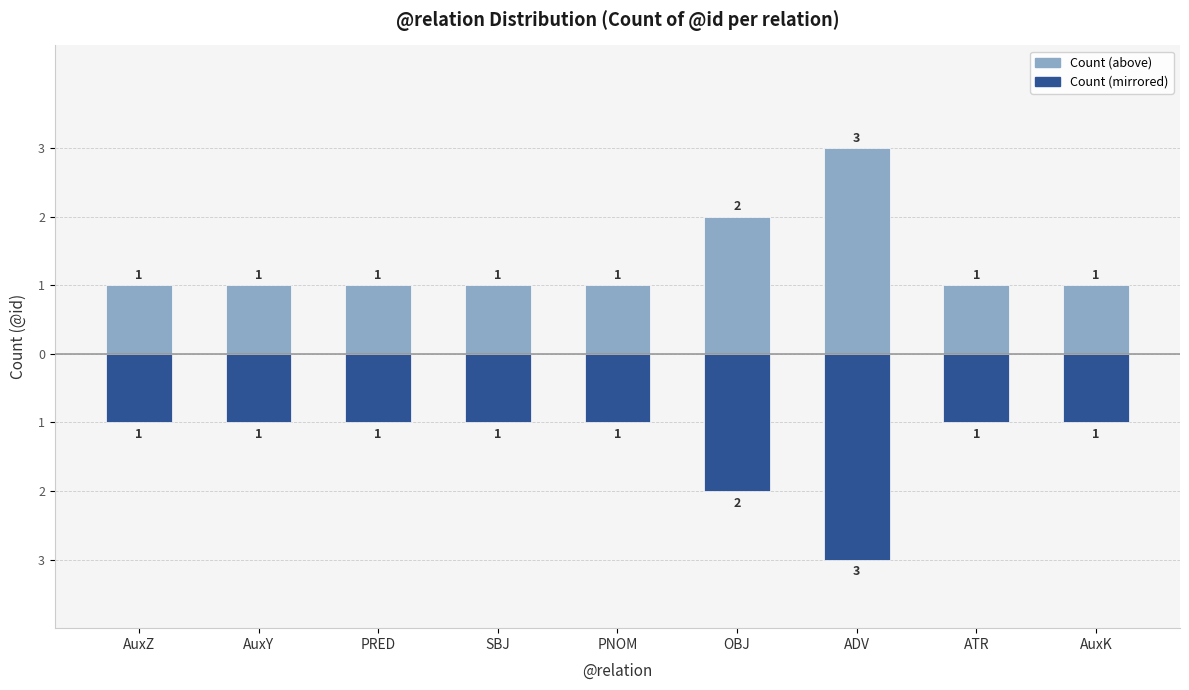

What is the label of the 9th bar from the right?

AuxZ